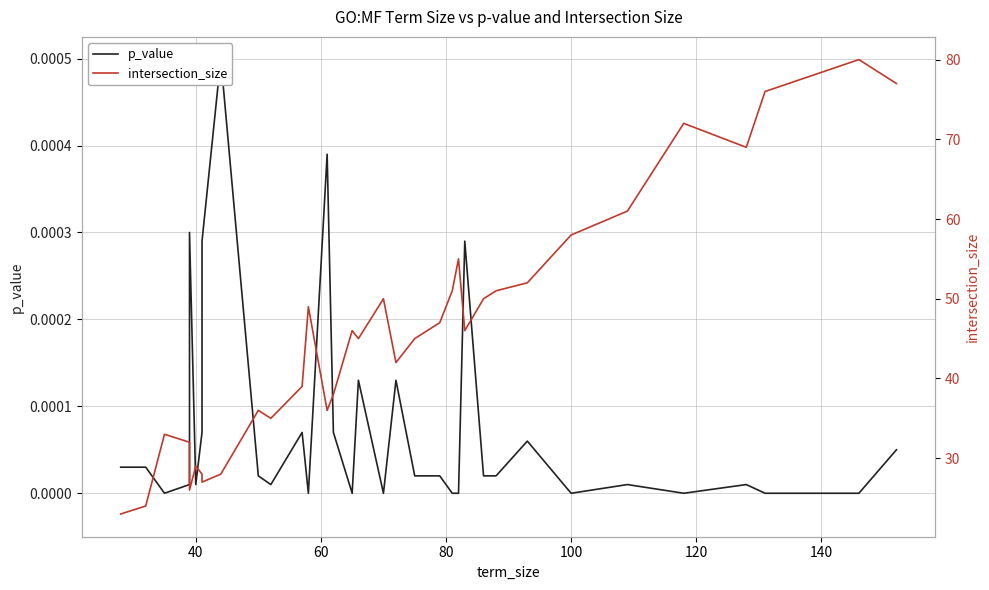

Which series has the largest total across all categories?

intersection_size